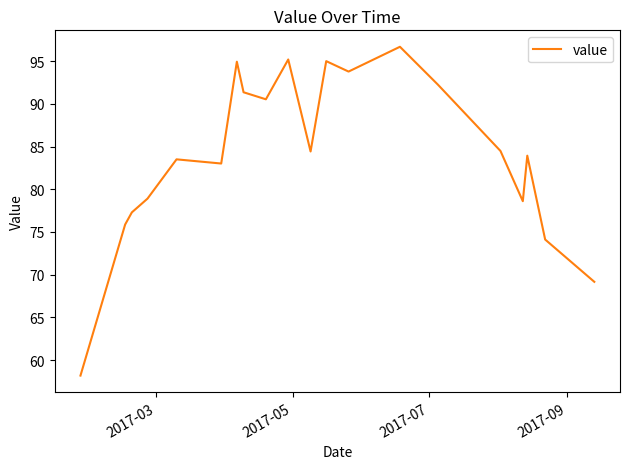

What is the difference between the maximum and minimum values?

38.5